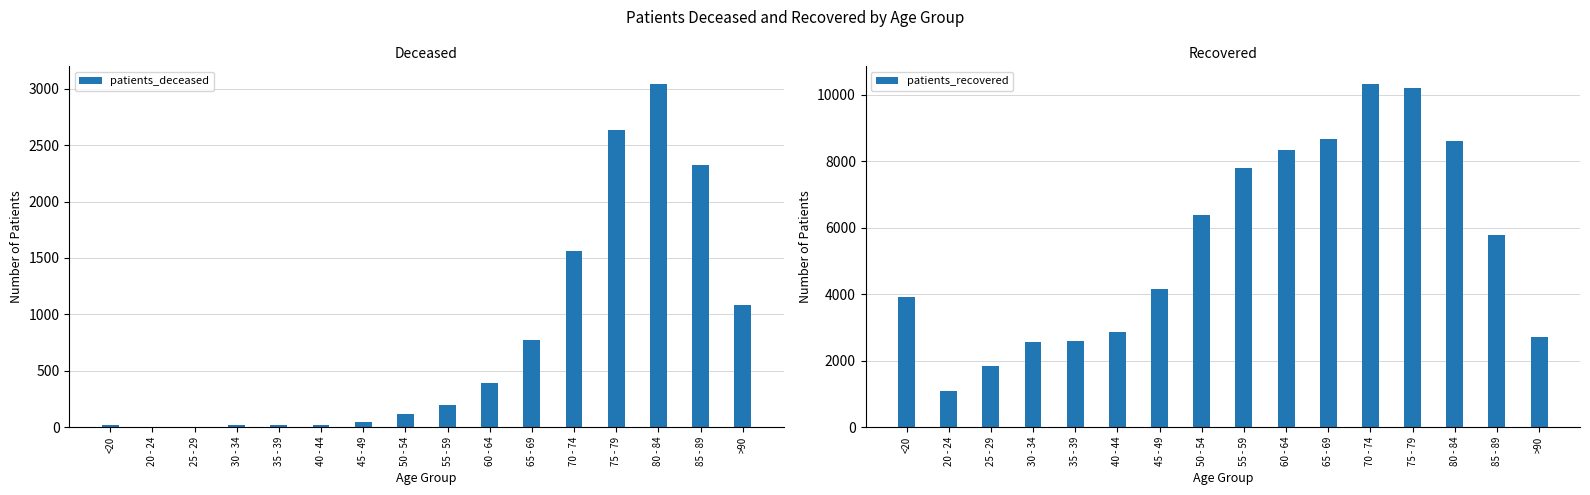

Which has a higher value, 60 - 64 or 20 - 24?

60 - 64